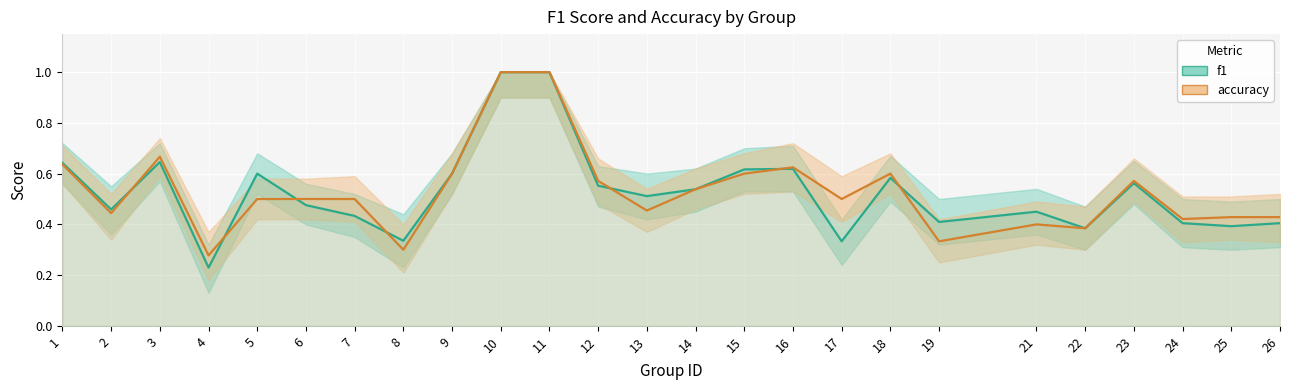

Where is the first local minimum for accuracy?

2